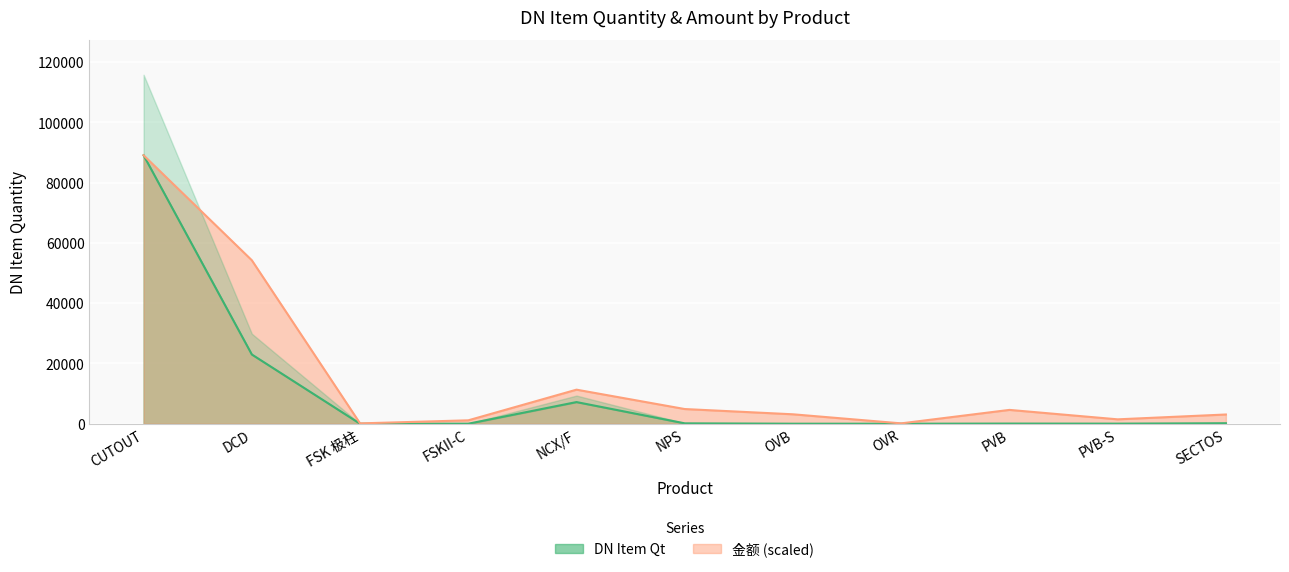

The DN Item Qt series shows 1.7 at OVR. True or false?

False